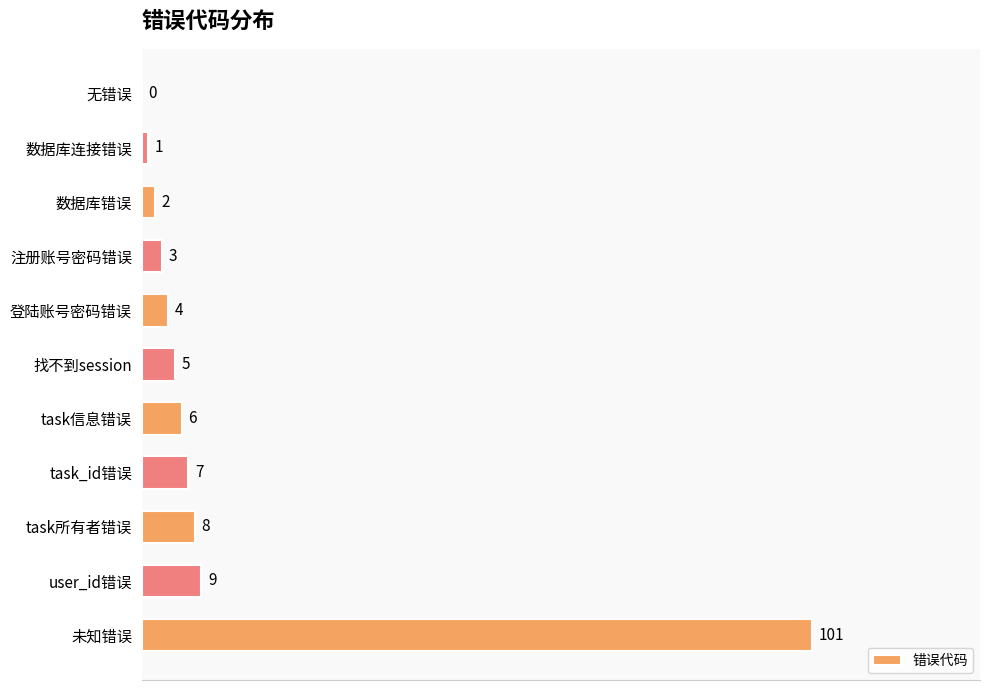

What is the maximum value shown in the chart?

101